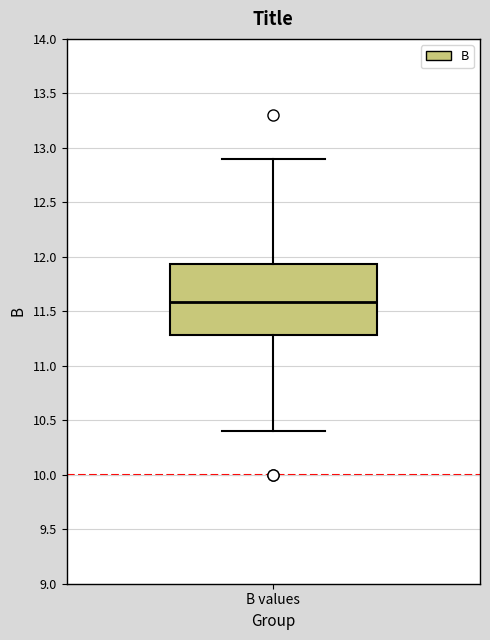

Transcribe this box plot: give where the median line is, the range the box spans, and where the two whiskers end, as read against the y-axis. The values are not printed on the chart, so give them approximately, as read against the axis.

median 11.60, box 11.30 to 11.95, whiskers 10.40 to 12.90